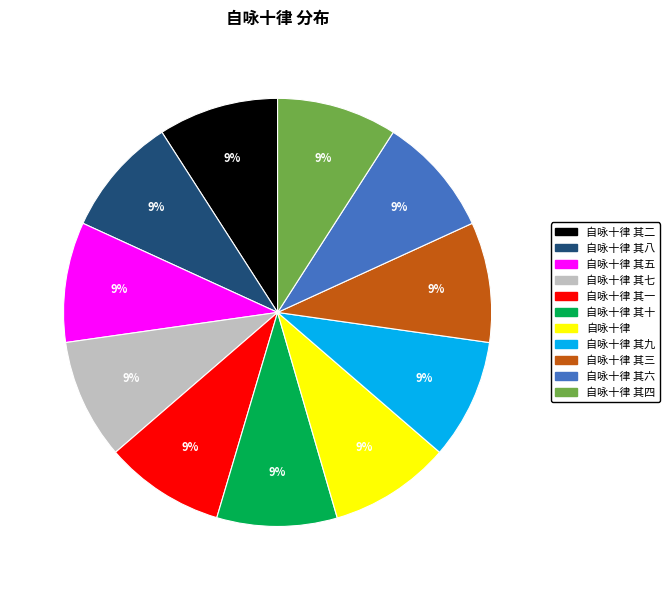

Does 自咏十律 其八 represent more than half of the total?

No